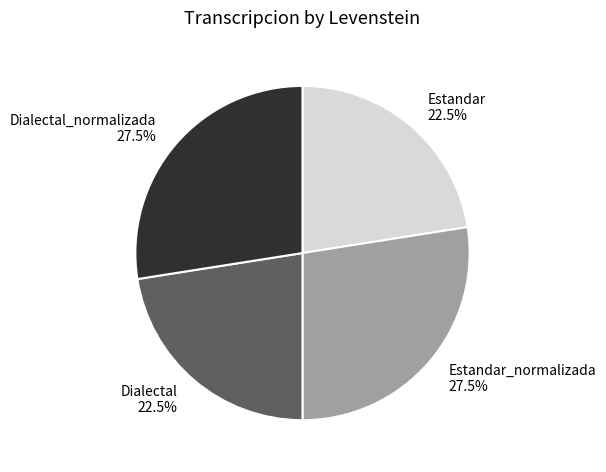

Approximately how many times larger is the value at Estandar compared to Dialectal?

1.0